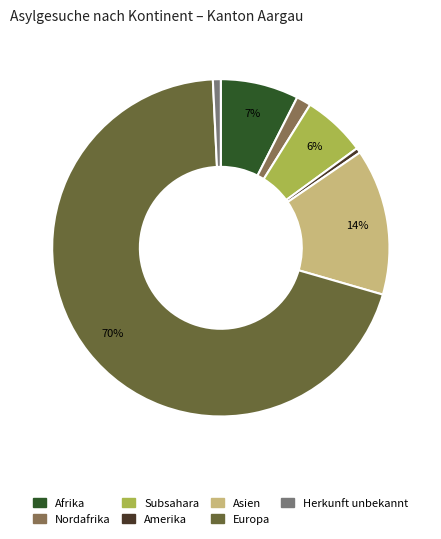

To the nearest percent, what portion does Asien represent?

14%